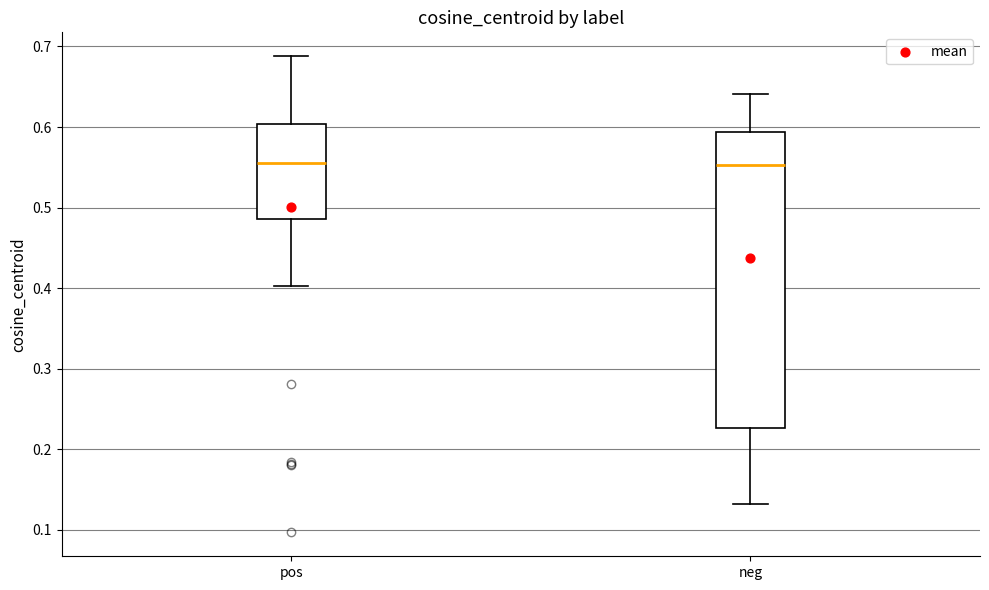

Comparing the boxes themselves (not the whiskers), which one is the tallest?

neg